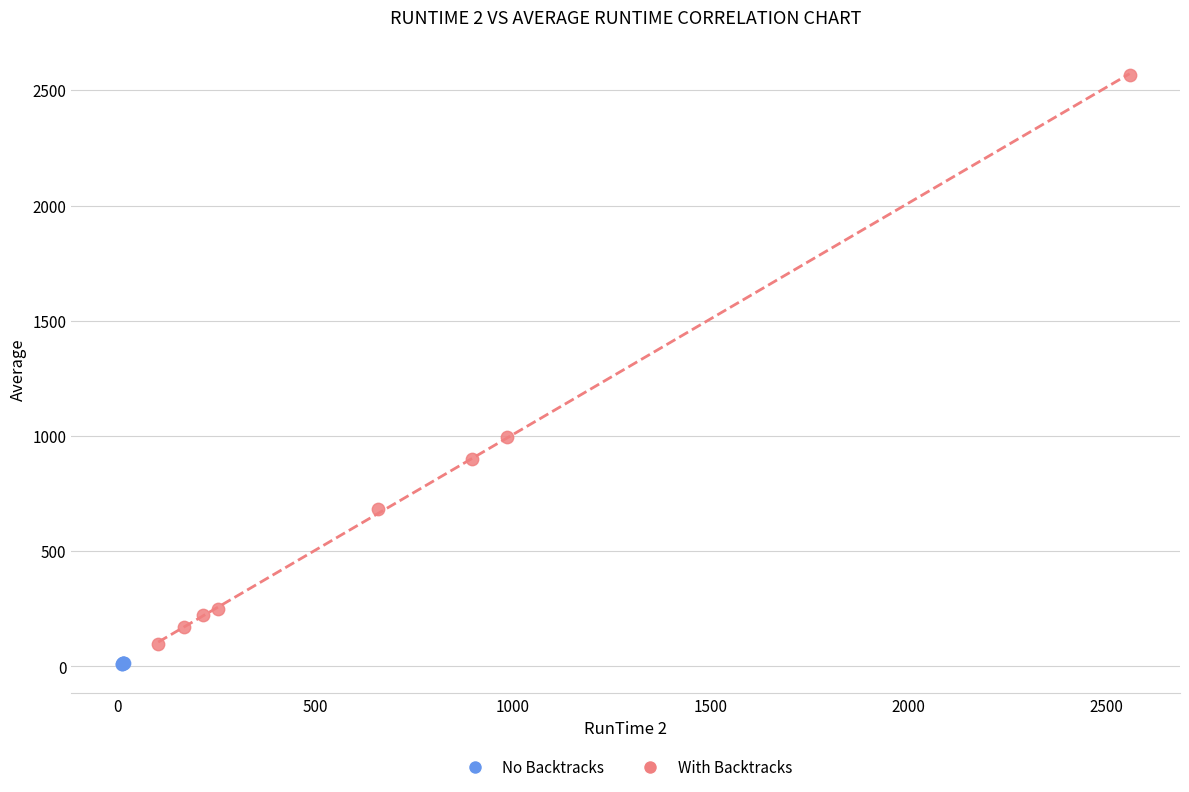

Which series reaches the maximum Y coordinate?

With Backtracks